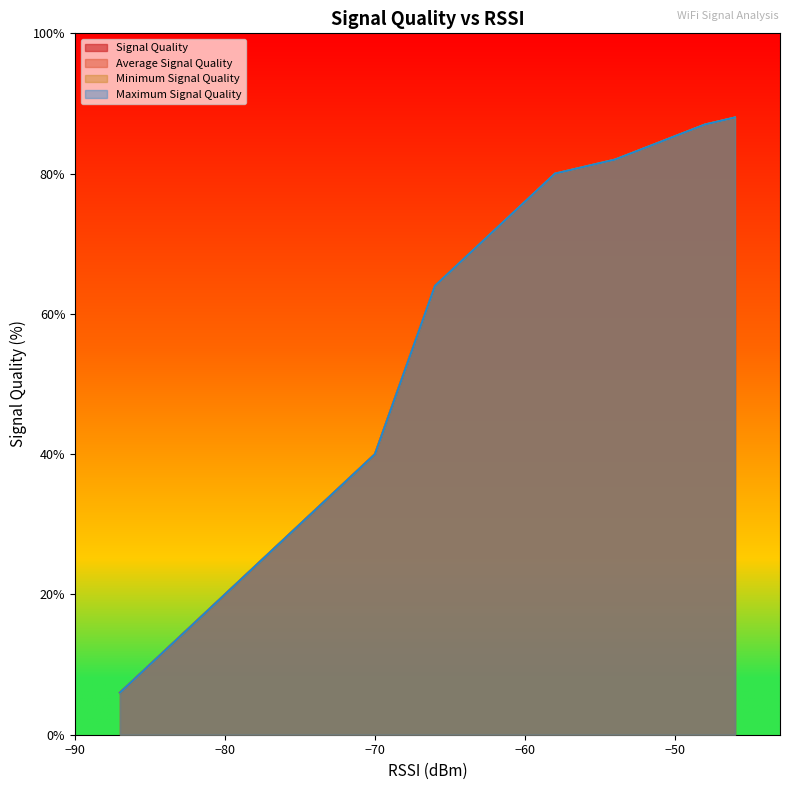

How many series are shown in this chart?

4